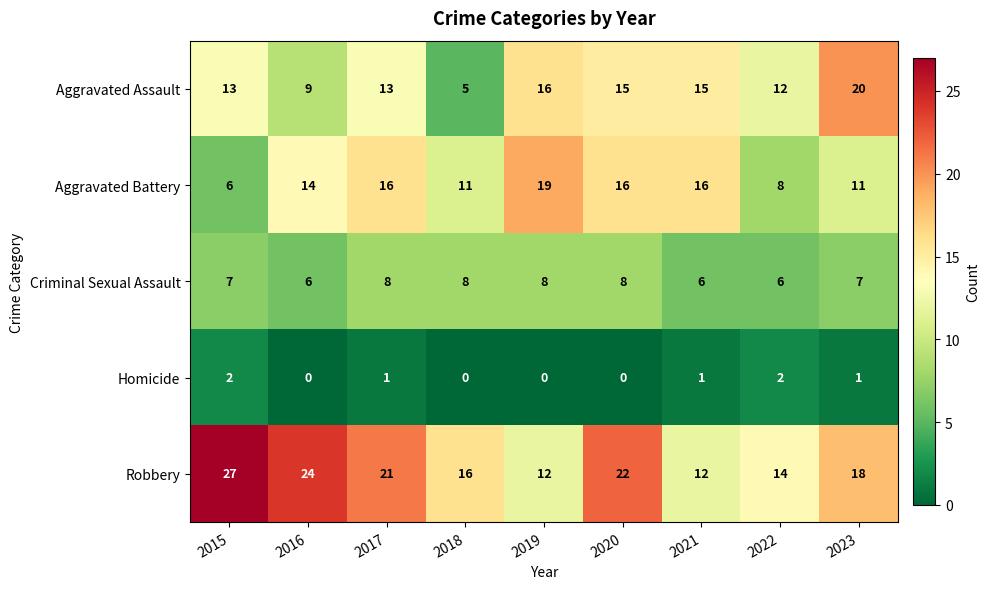

What is the sum of the Aggravated Battery values at 2017 and 2018?

27